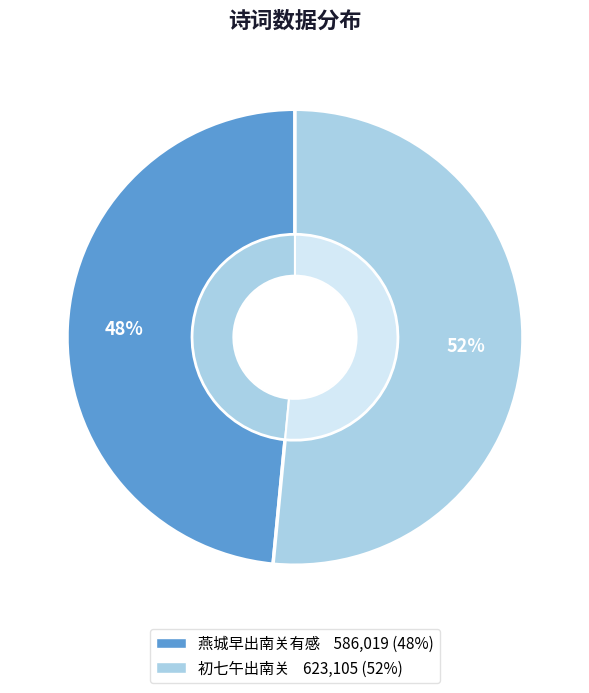

Is it true that 初七午出南关 is 52% of the pie?

True